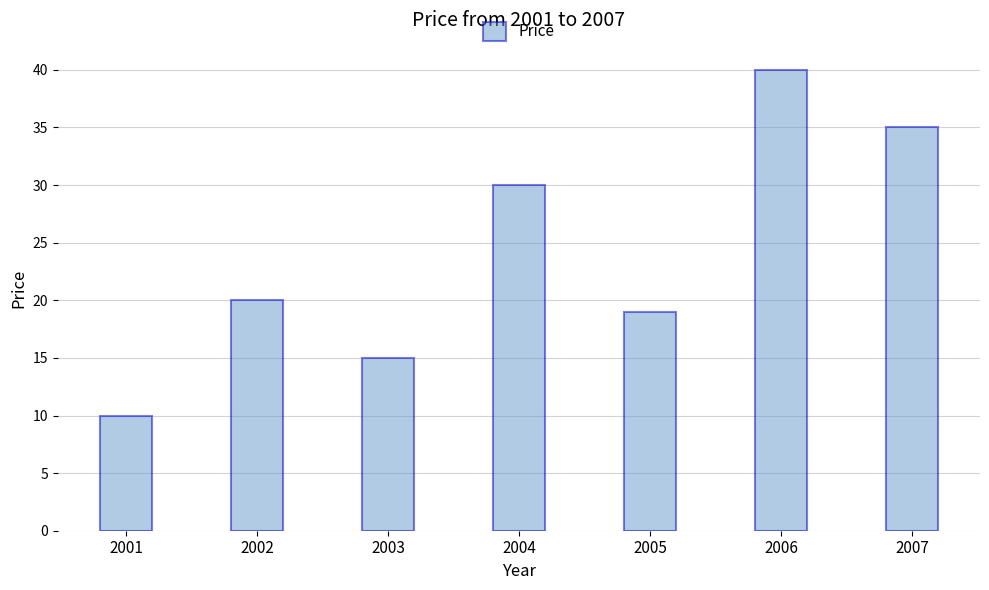

The chart shows a value of 20 at 2002. True or false?

True